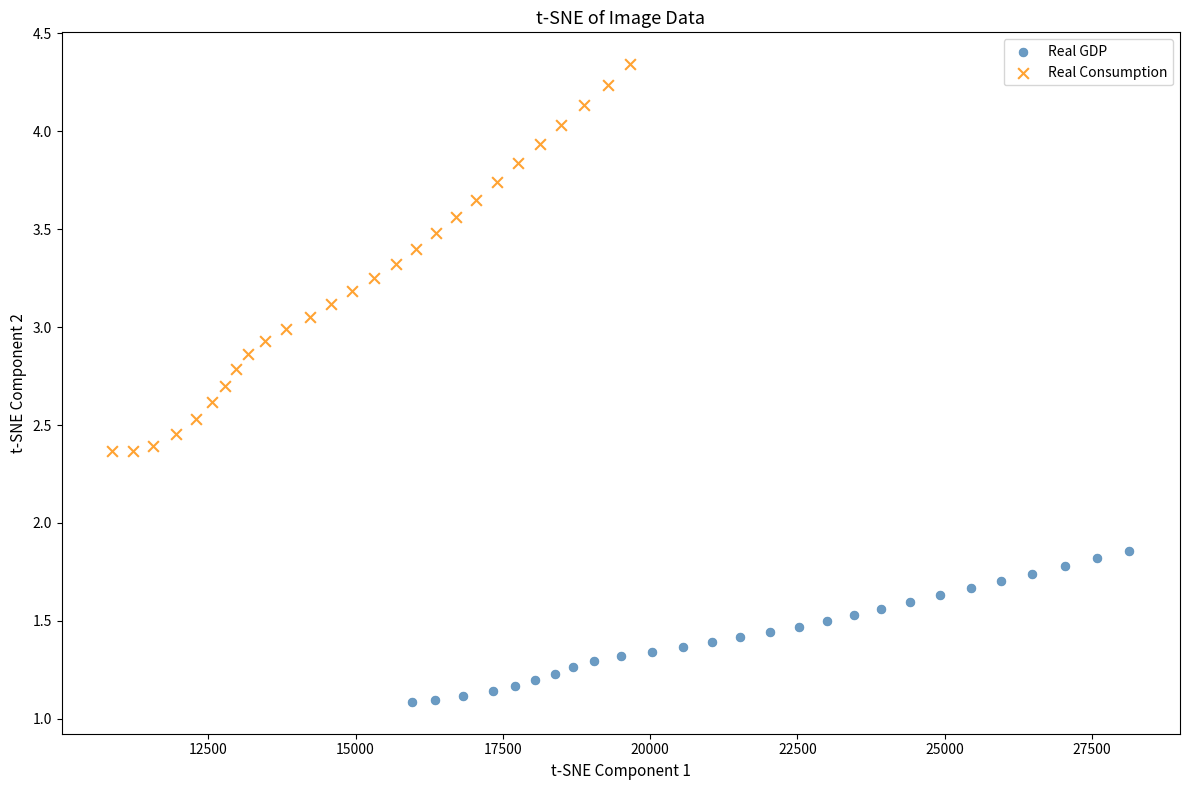

Which series reaches the maximum Y coordinate?

Real Consumption